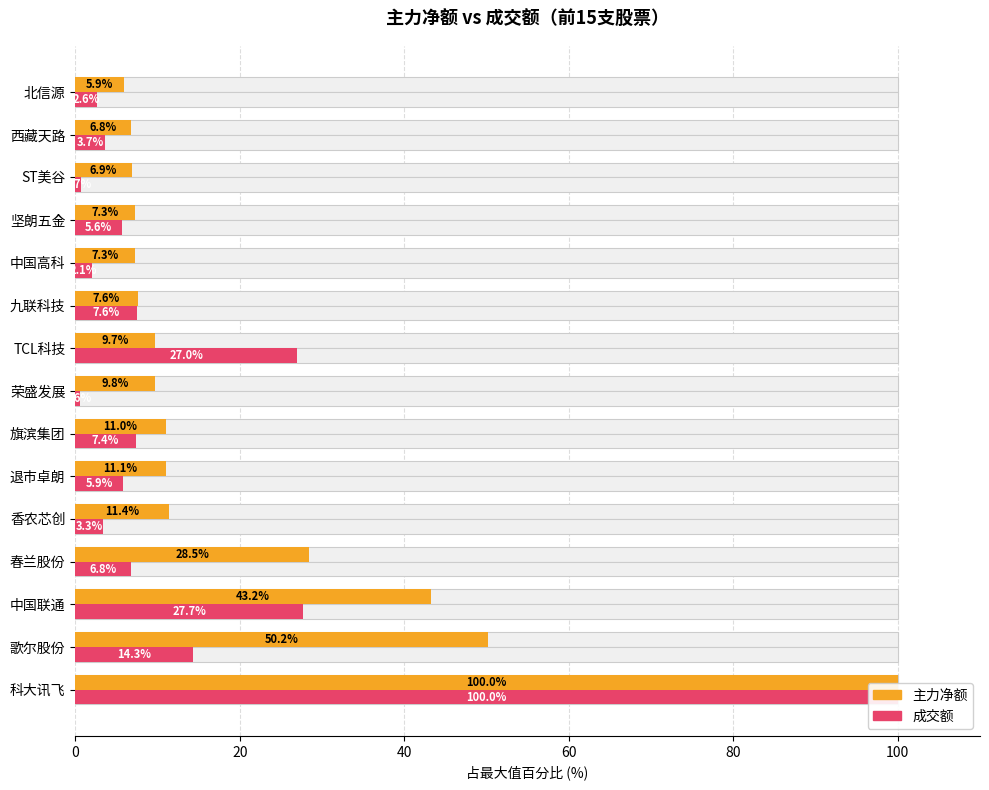

Does the chart contain stacked bars?

No